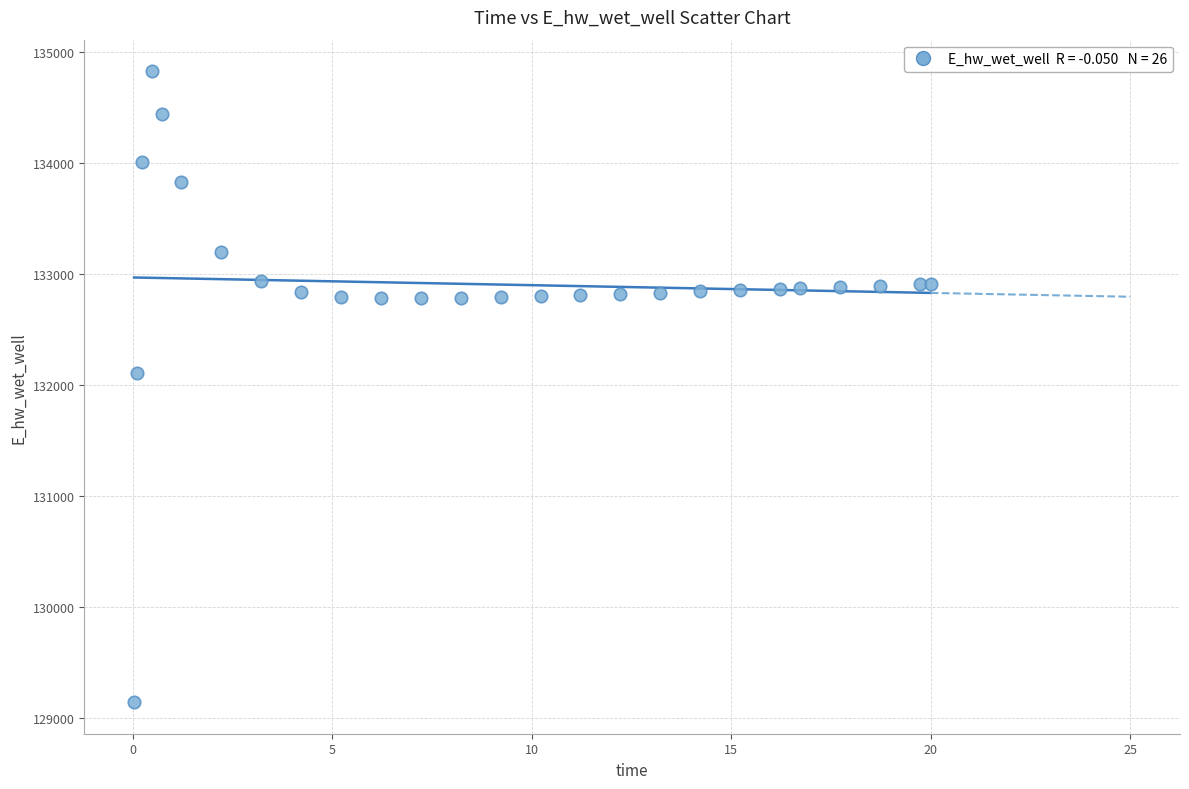

What is the range of X values (max minus min)?

20.0